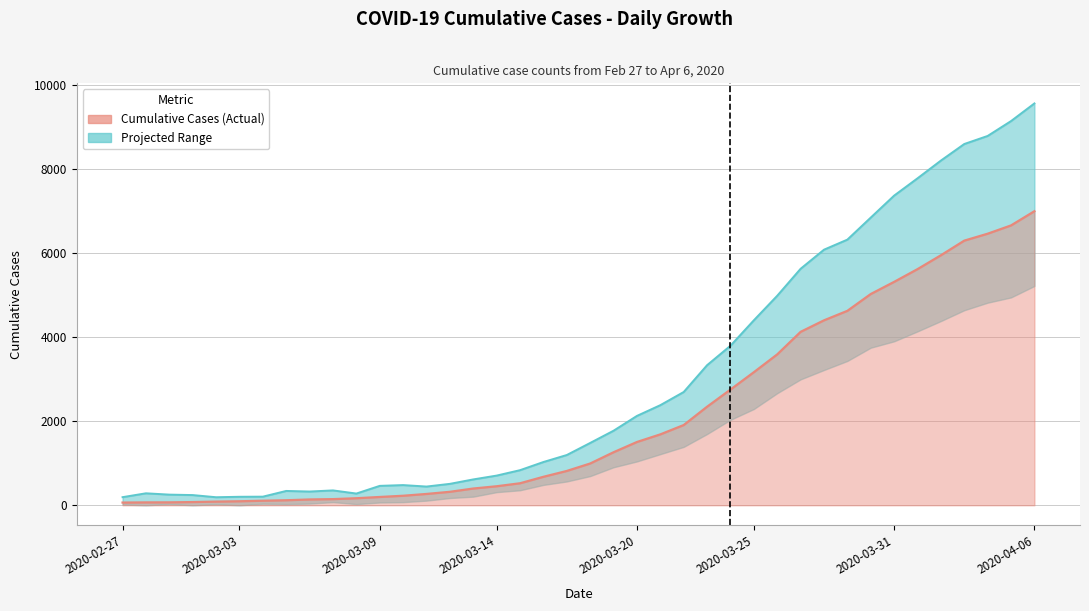

What value does the value series have at 2020-04-06?

6995.0